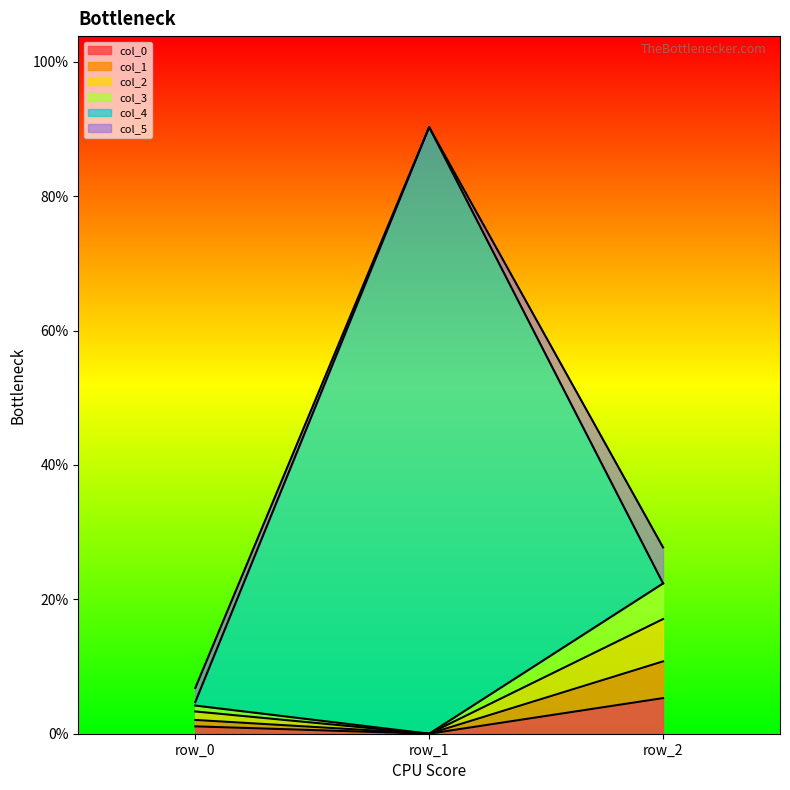

Where is col_2 nearest to the value 0?

row_1